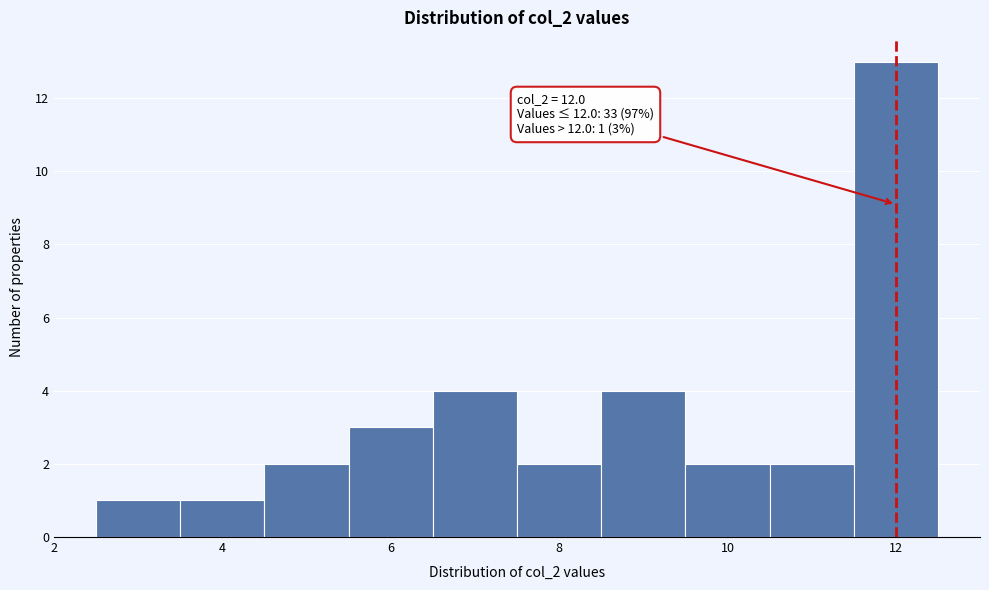

Over which range of the x-axis is the bar tallest?

11.5 to 12.5